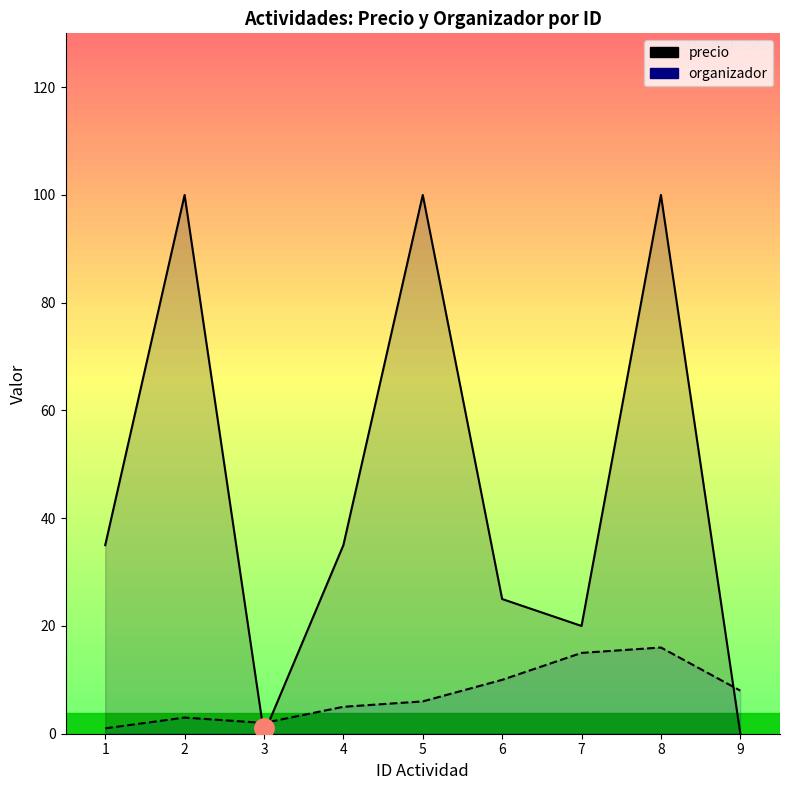

Which series has the widest spread of values?

precio